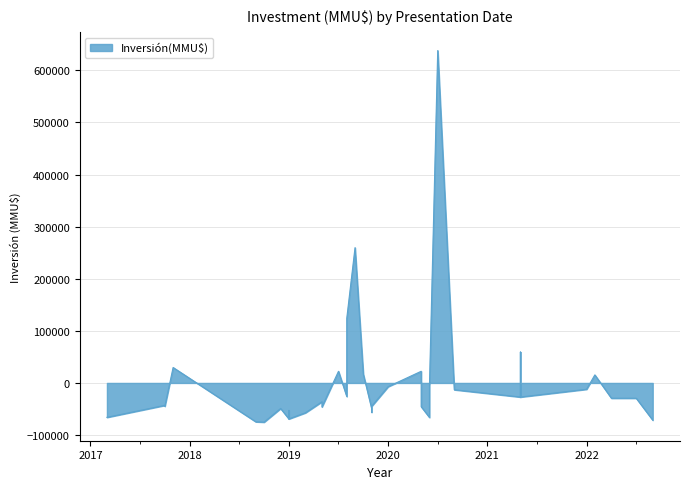

Count the number of categories in the chart.

40